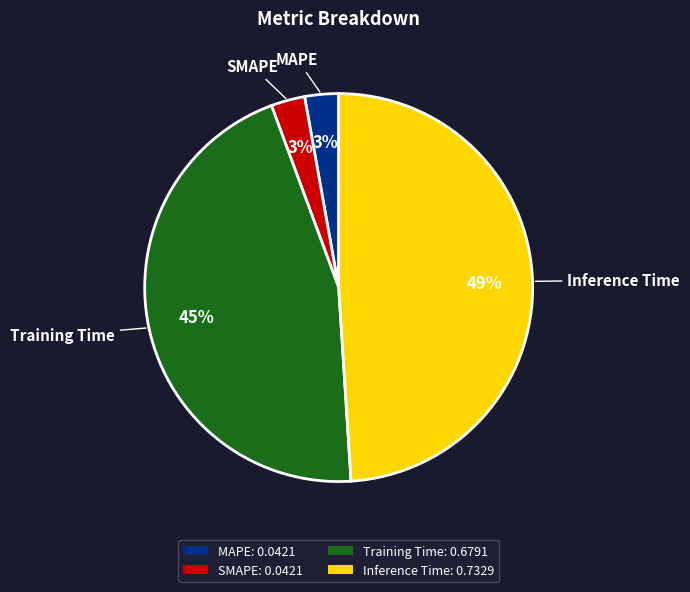

Count the number of slices in the pie.

4